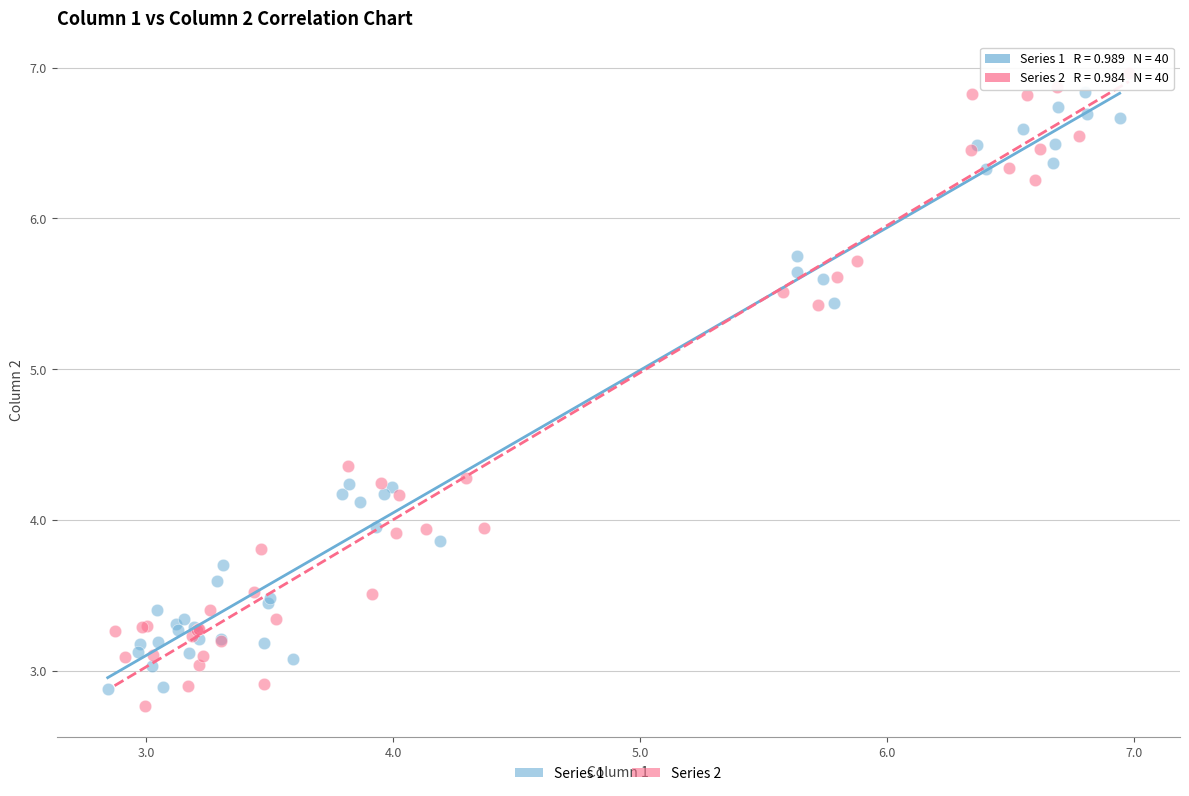

What are all the series names shown in the legend?

Series 1, Series 2